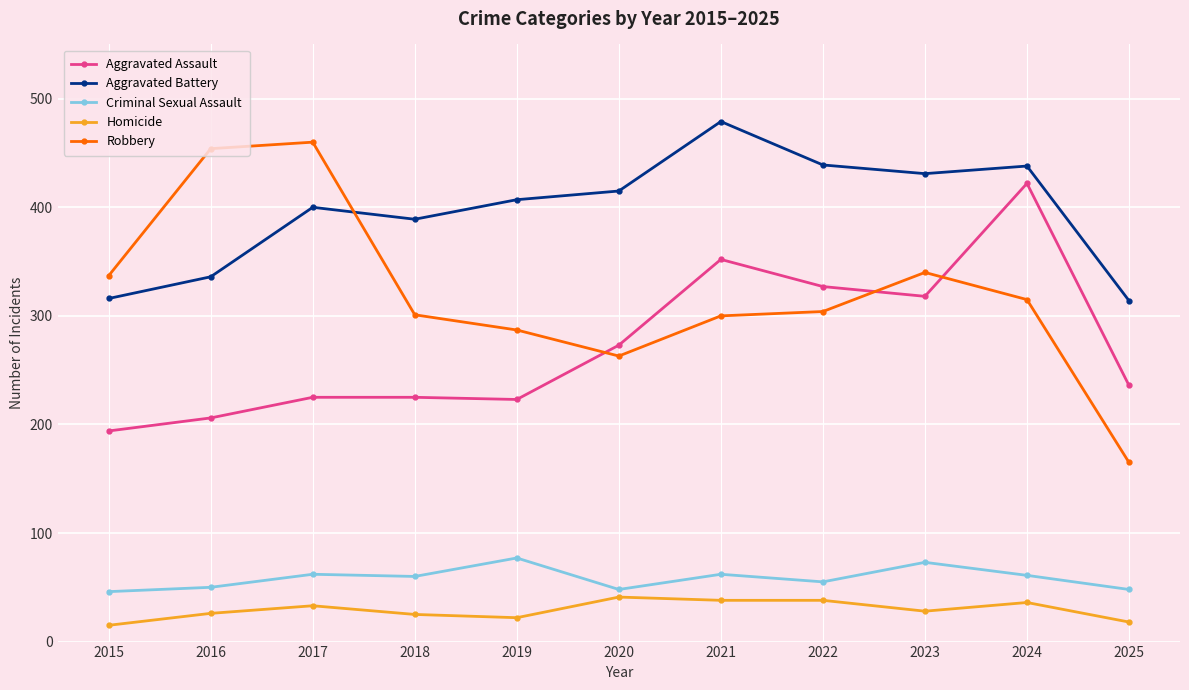

Between which two adjacent categories do Robbery and Aggravated Battery first intersect?

2017 and 2018